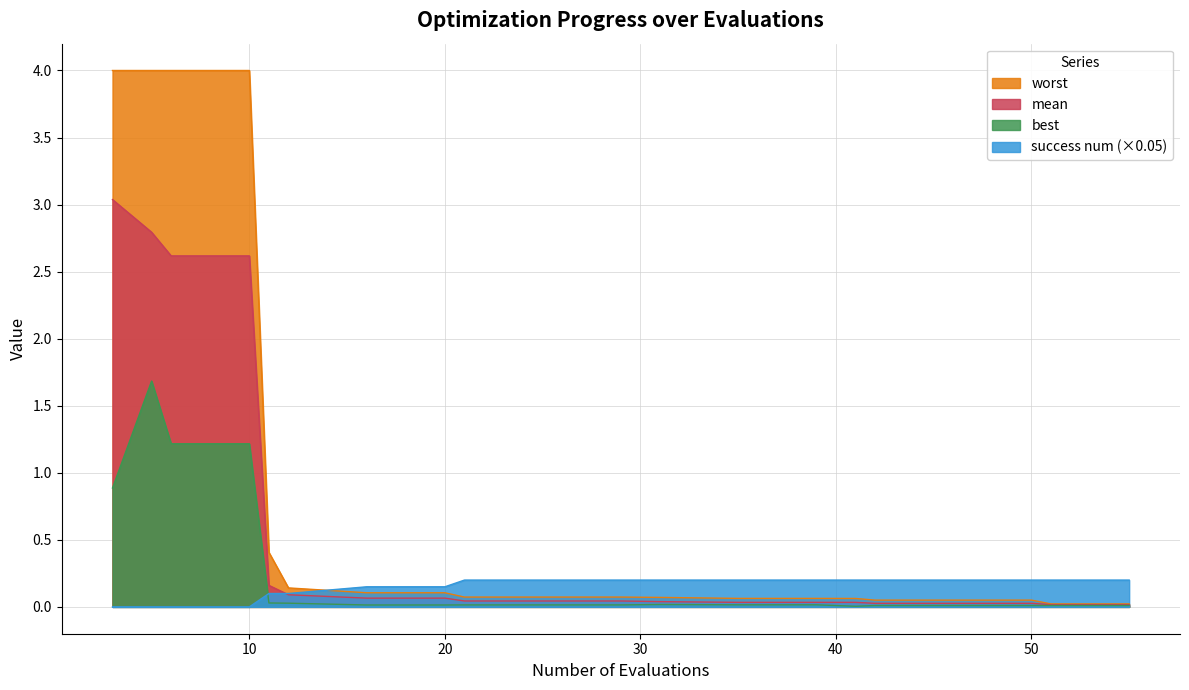

Does the chart have visible grid lines?

Yes